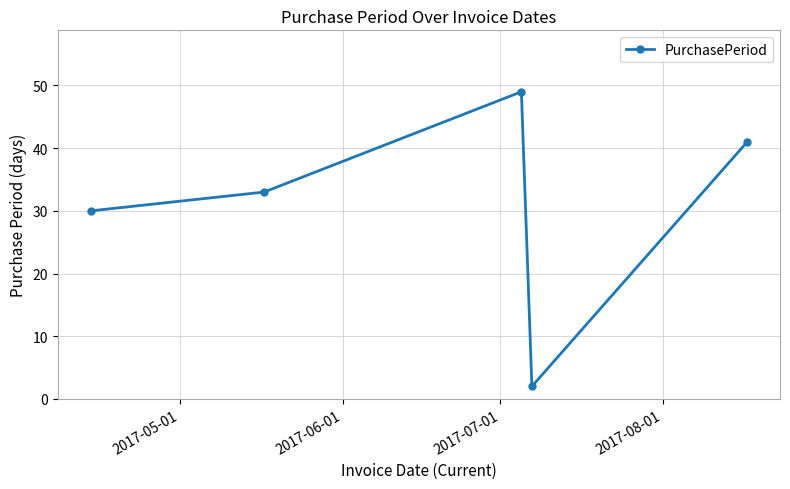

Does the chart have visible grid lines?

Yes